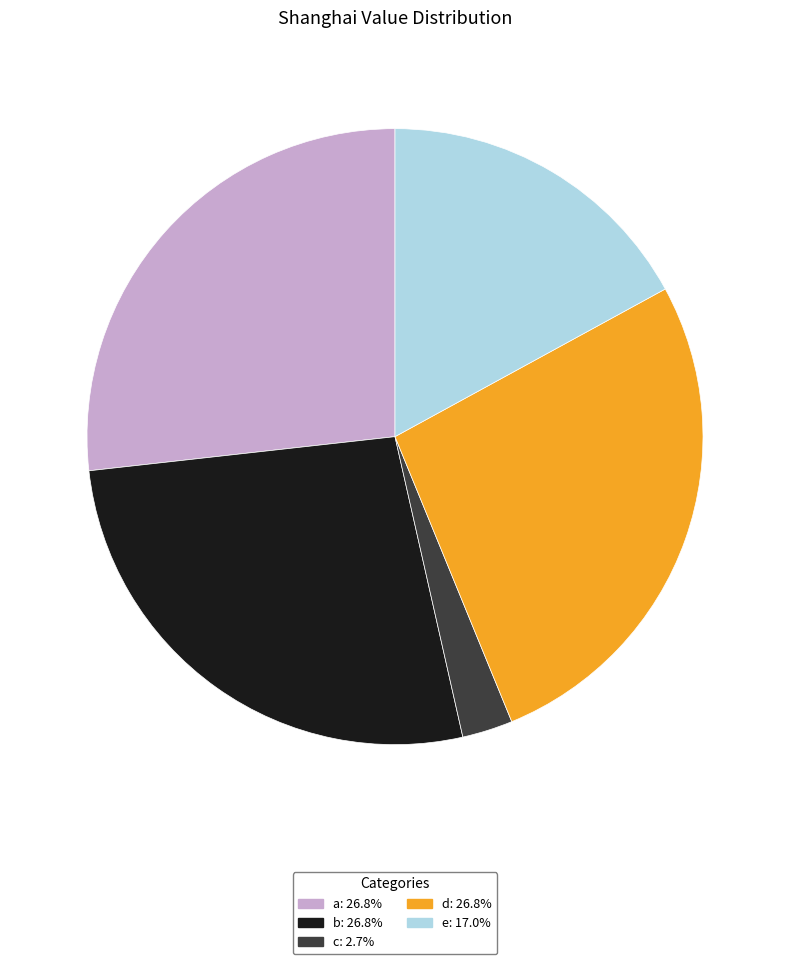

Is there any slice that represents more than half of the pie?

No